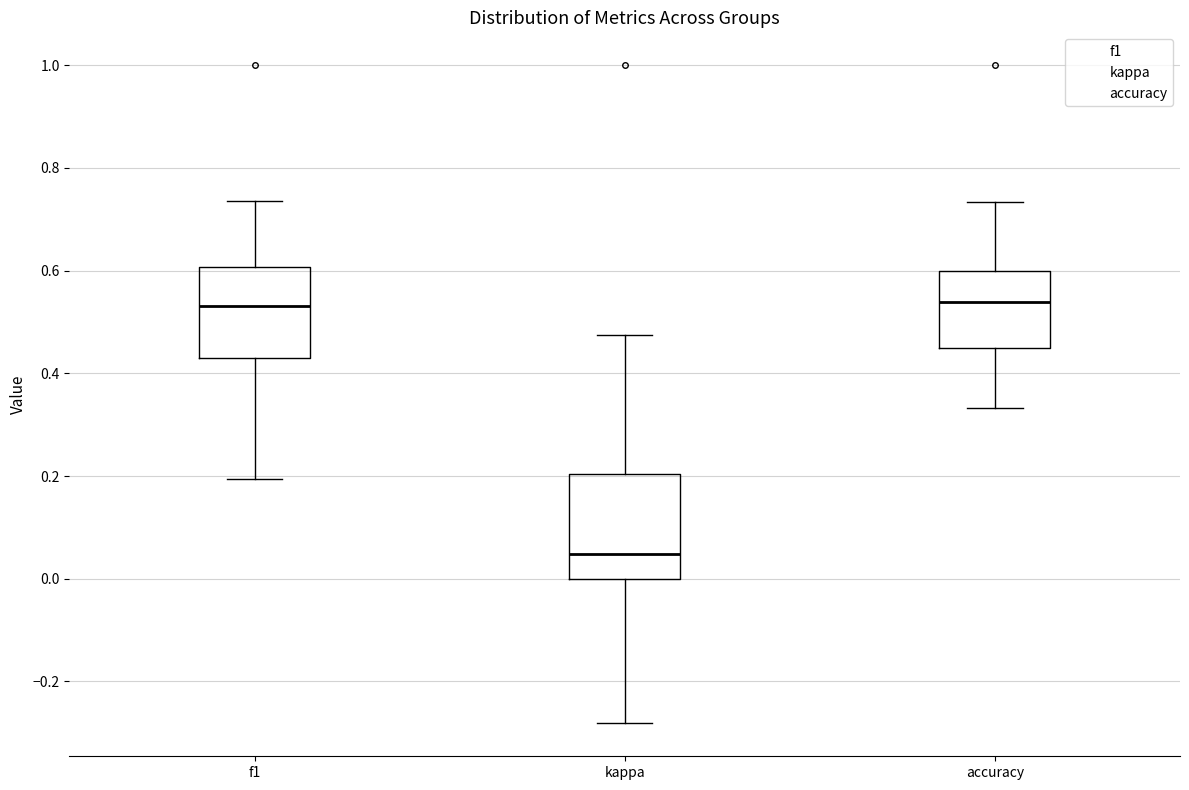

Reading left to right, transcribe this box plot: for each box, give where its median line is, the range the box spans, and where its two whiskers end, as read against the y-axis. The values are not printed on the chart, so give them approximately, as read against the axis.

f1: median 0.54, box 0.44 to 0.60, whiskers 0.20 to 0.74
kappa: median 0.04, box 0.00 to 0.20, whiskers -0.28 to 0.48
accuracy: median 0.54, box 0.46 to 0.60, whiskers 0.34 to 0.74